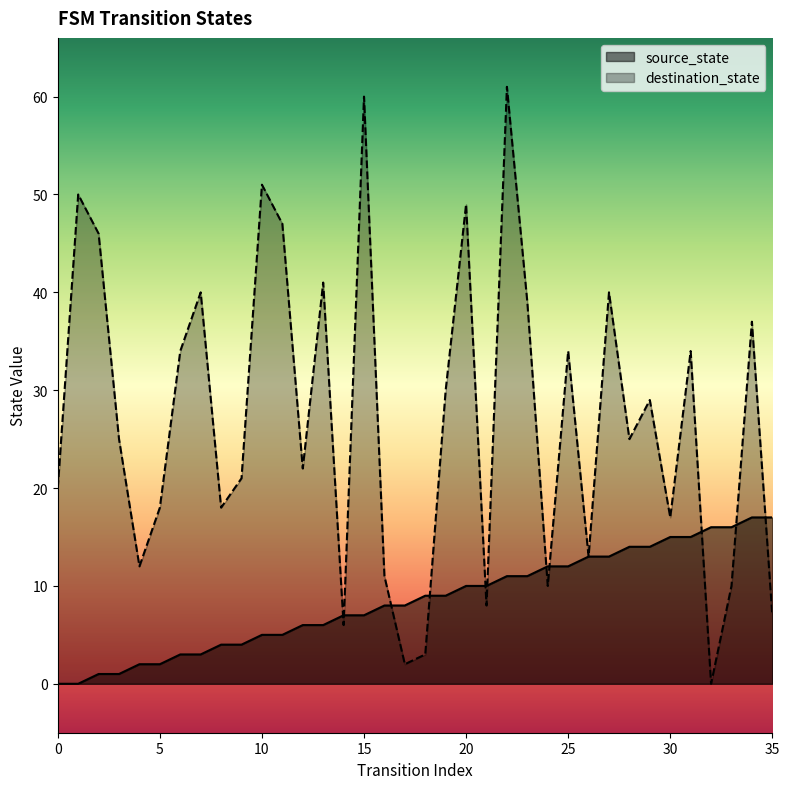

Rank the series by their maximum value, from lowest to highest.

source_state, destination_state